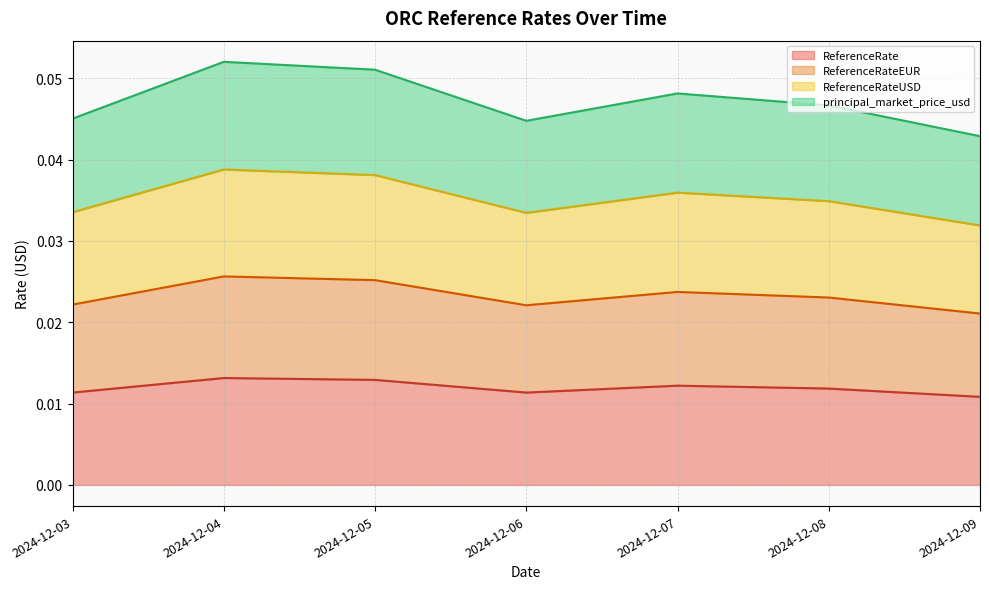

At which category does ReferenceRateEUR reach its first local peak?

2024-12-04